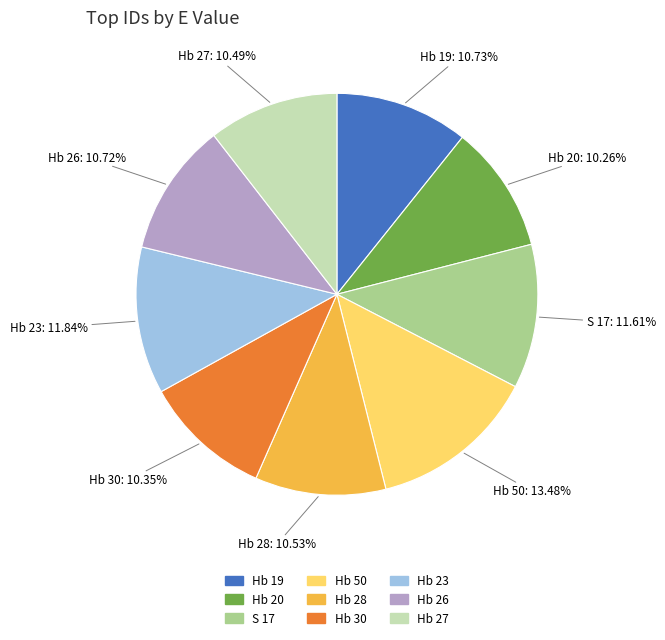

What percentage is the Hb 19 slice, to the nearest percent?

11%